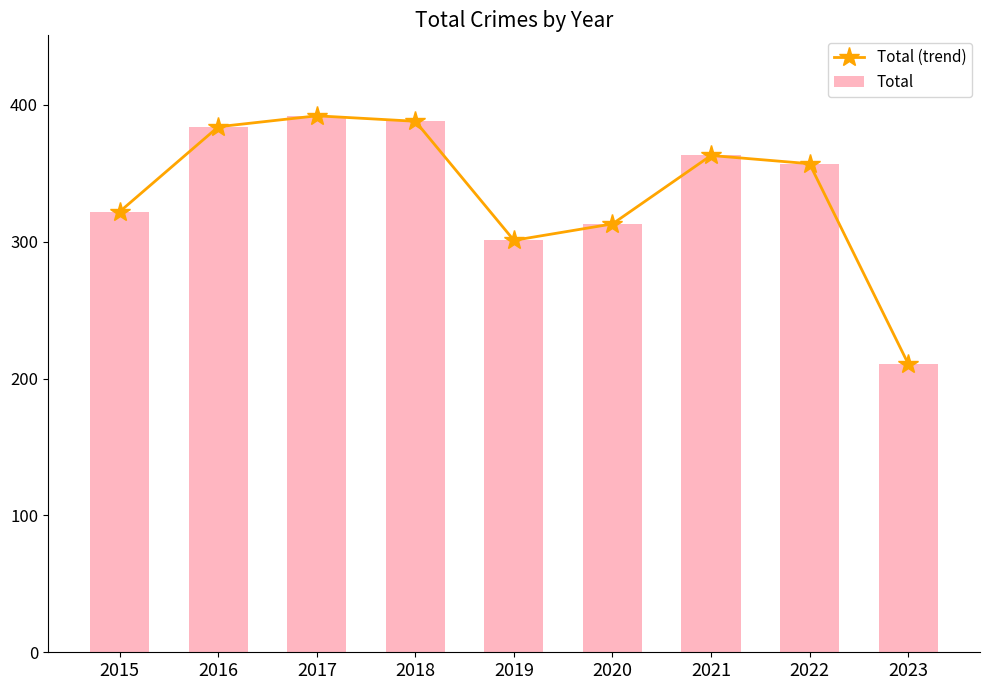

Reading right to left, transcribe all the data shown in this chart.

Total (trend): 2023=211	2022=357	2021=363	2020=313	2019=301	2018=388	2017=392	2016=384	2015=322
Total: 2023=211	2022=357	2021=363	2020=313	2019=301	2018=388	2017=392	2016=384	2015=322